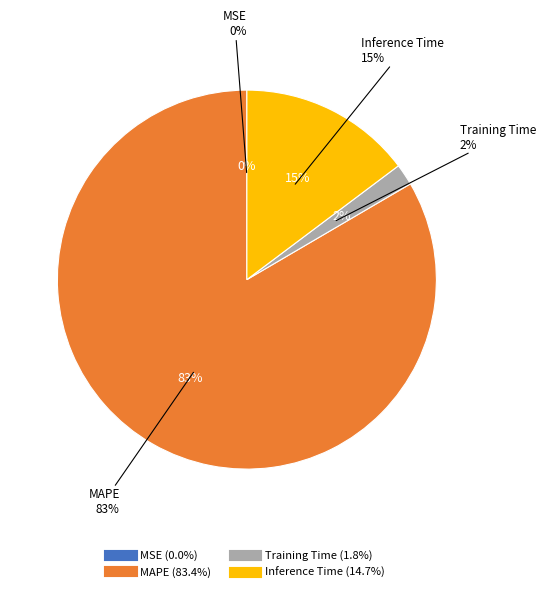

Is it true that MSE is 0% of the pie?

True